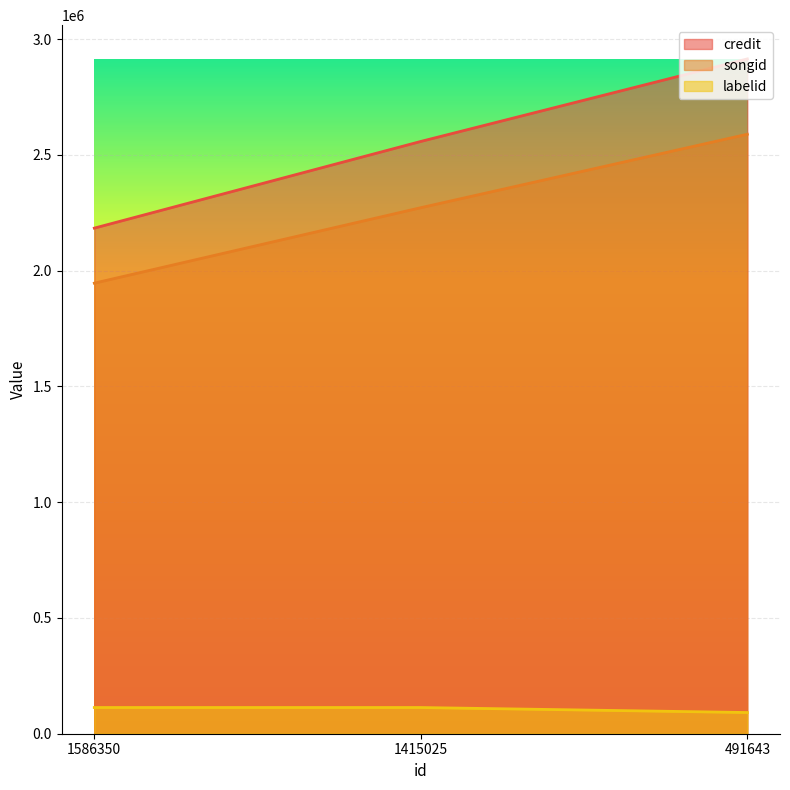

What is the sum of all labelid values?

317807